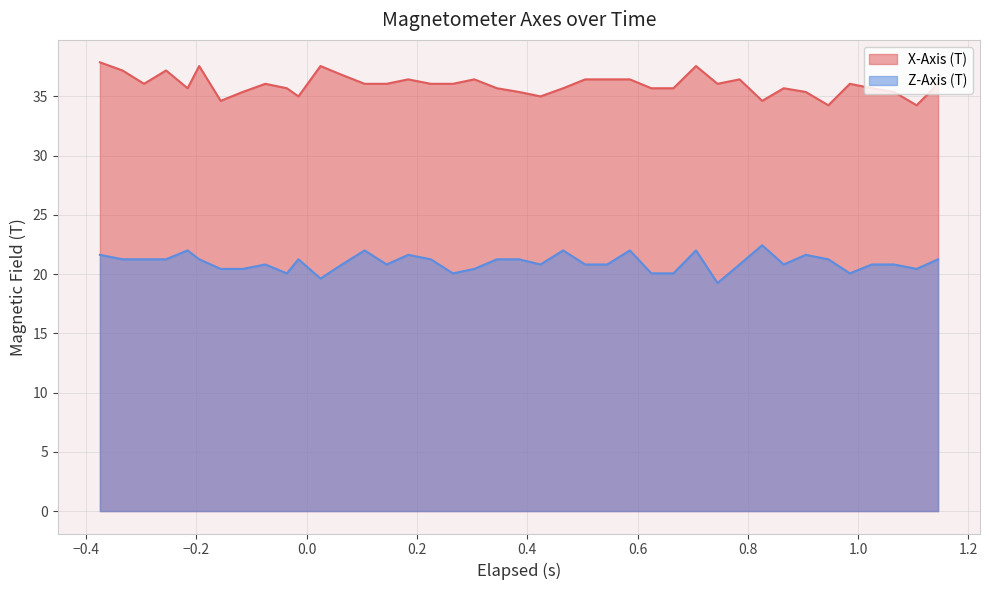

What is the difference between the maximum and minimum values in the Z-Axis (T) series?

3.2